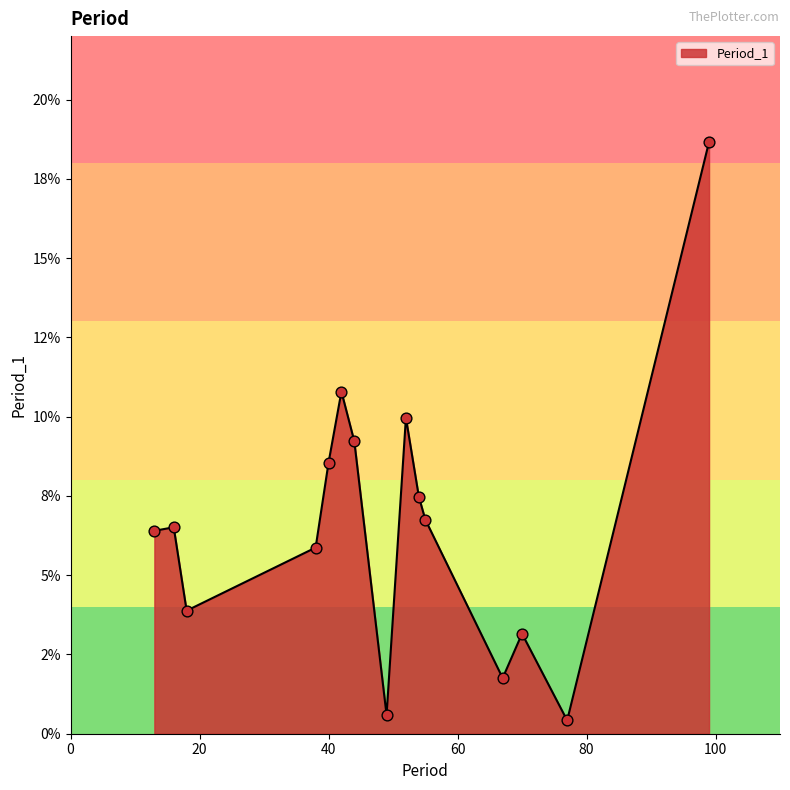

Does the chart have visible grid lines?

No